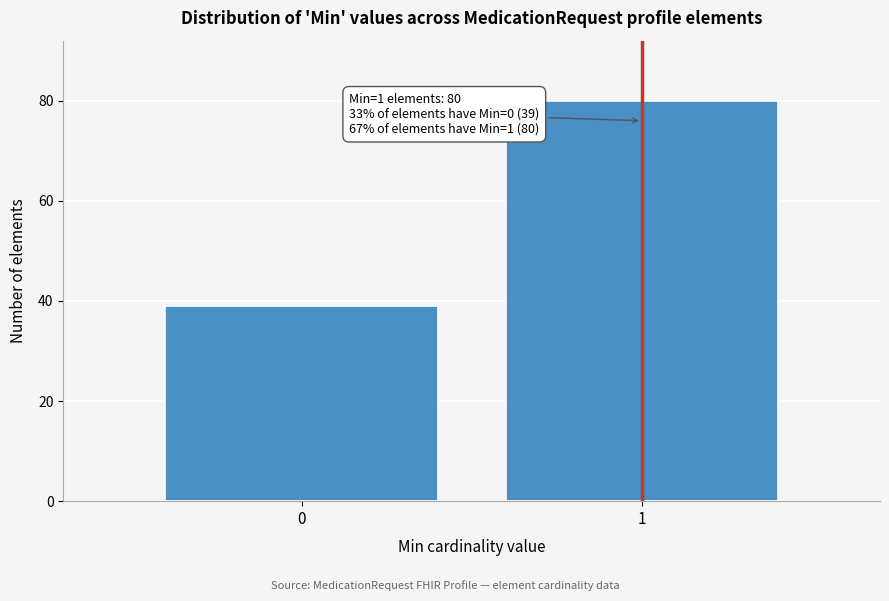

Reading left to right, extract all data points from this chart.

39	80